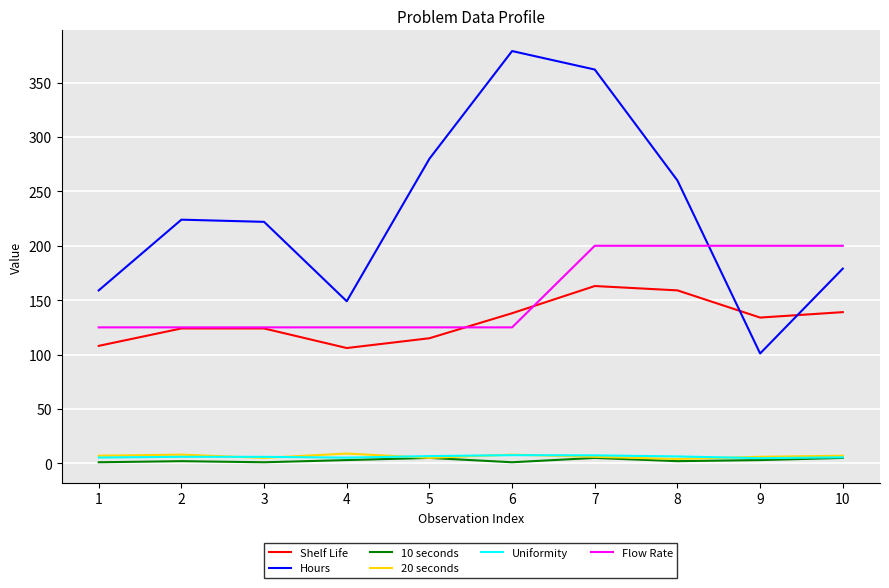

What is the maximum value for Flow Rate?

200.0